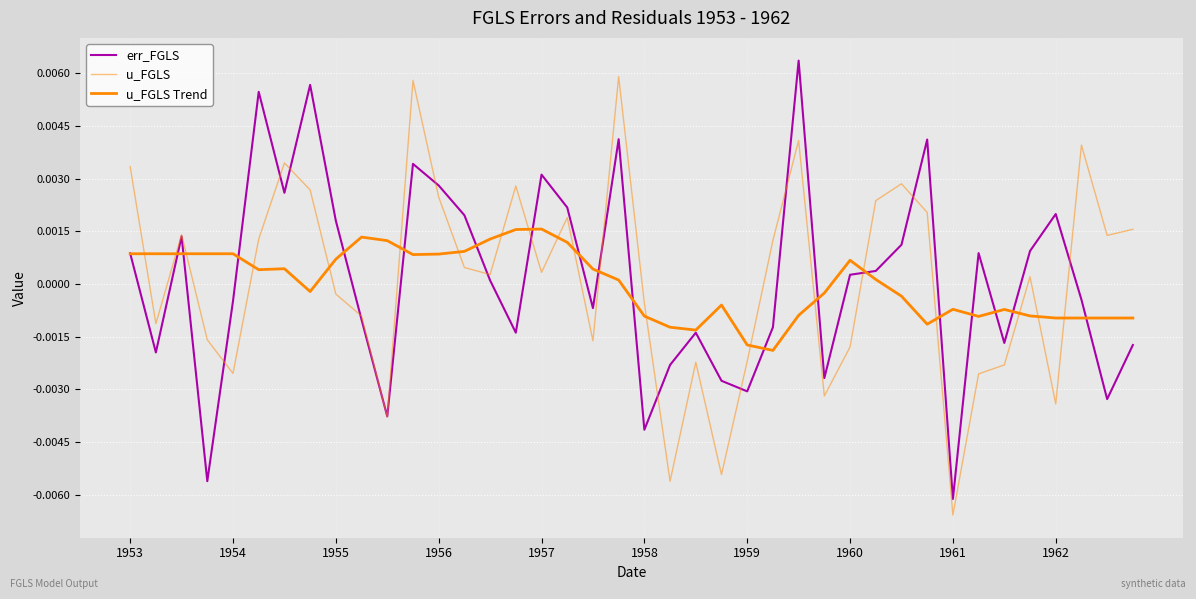

At which label is err_FGLS closest to 0?

14